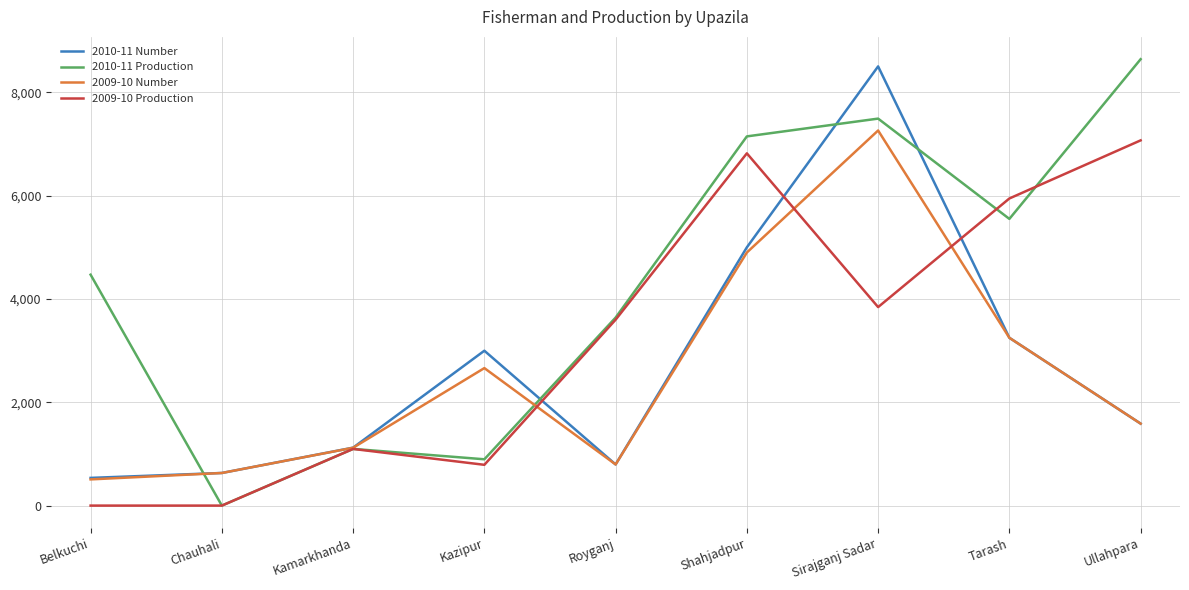

Does the chart have visible grid lines?

Yes